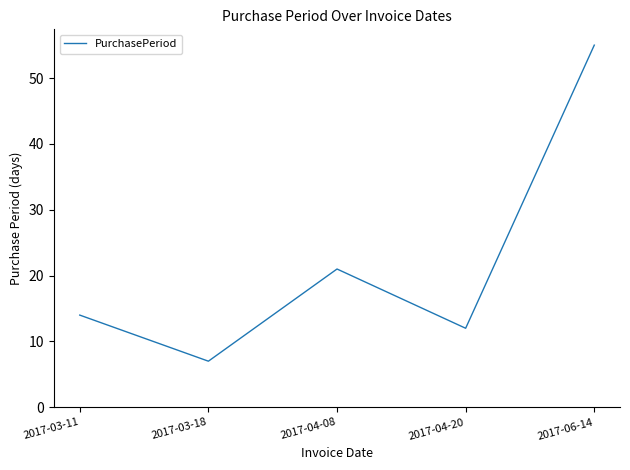

What is the difference between the values at 2017-03-11 and 2017-06-14?

41